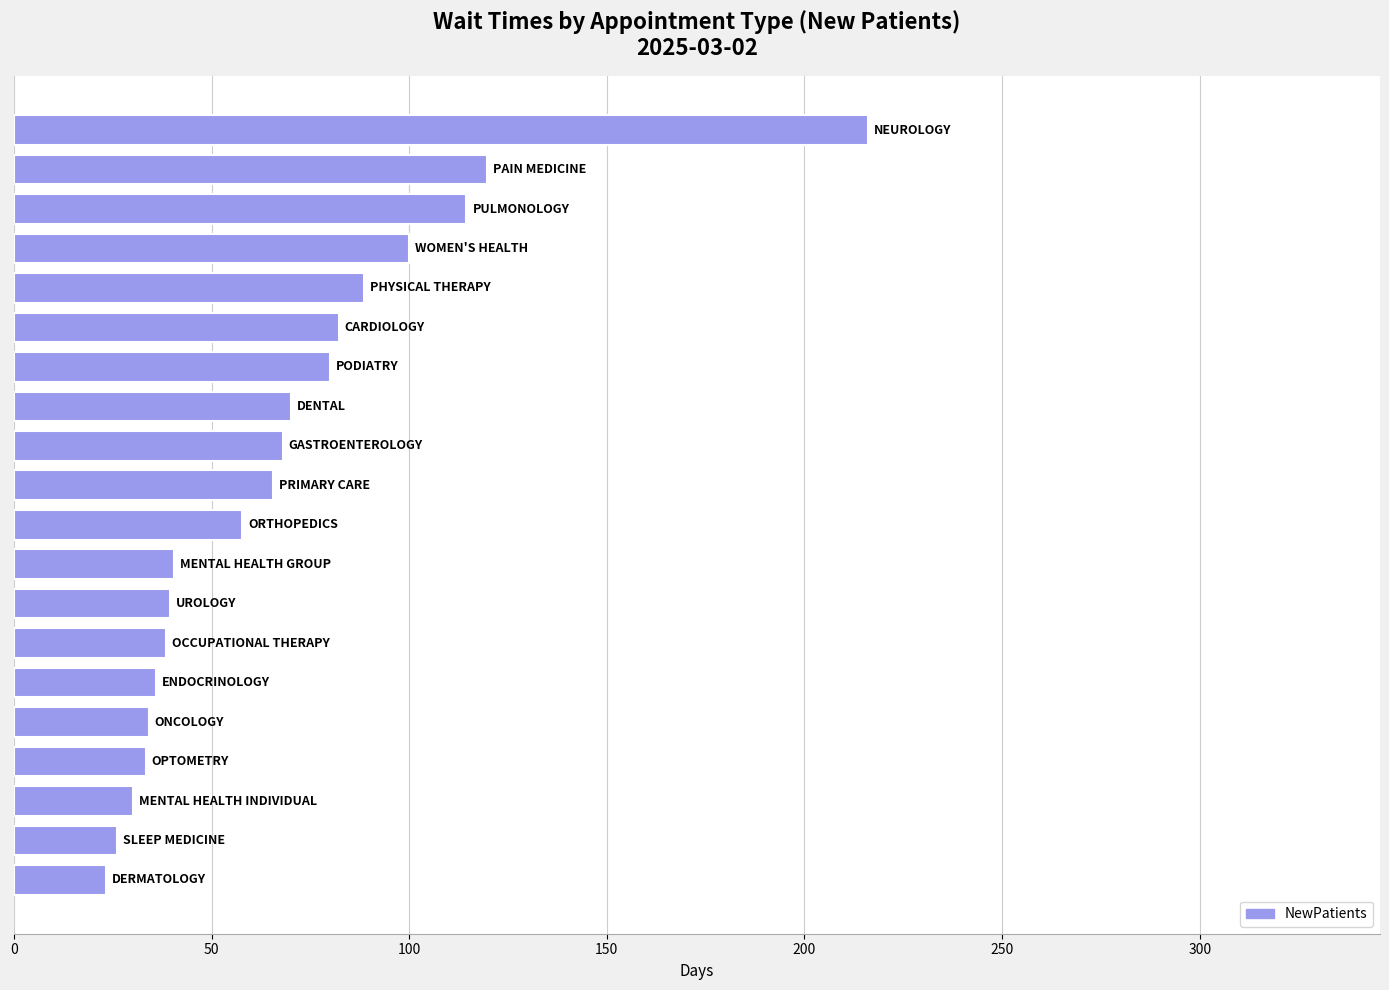

Does the chart contain any negative values?

No